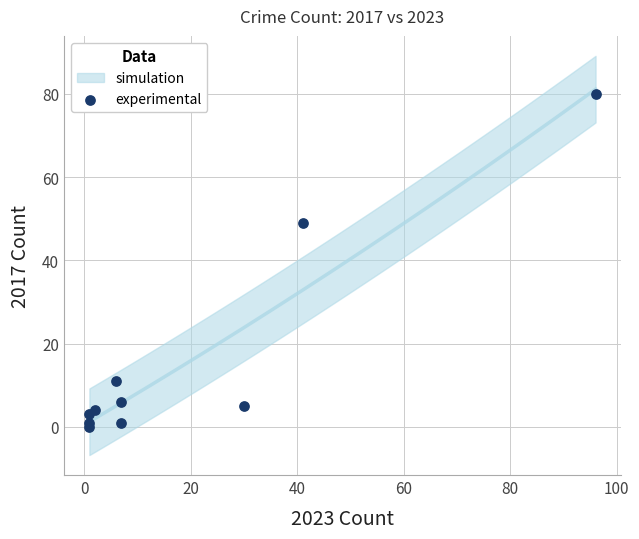

What Y value in the scatter plot is closest to 40?

49